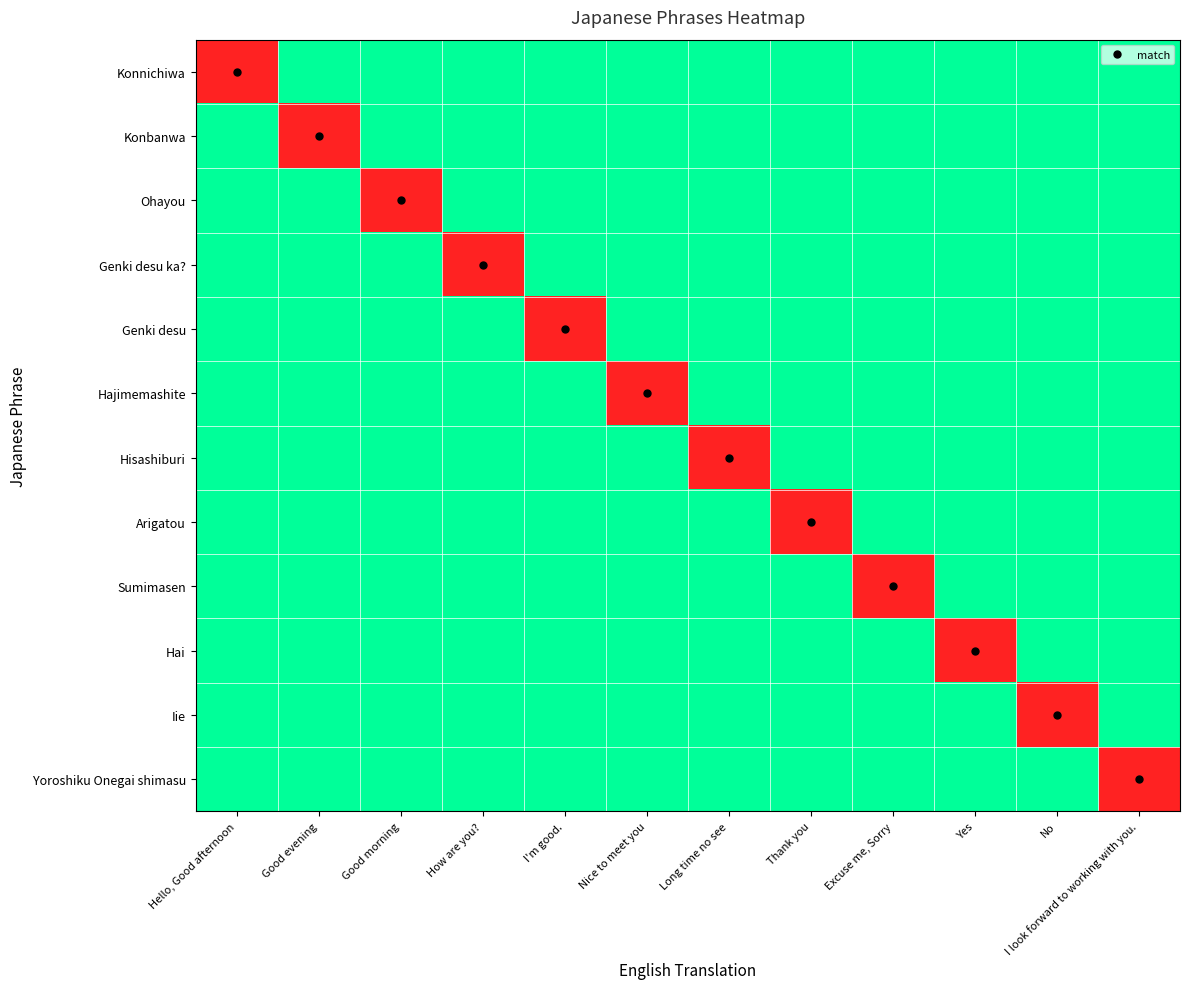

Which has a higher value, Good evening or How are you??

Good evening